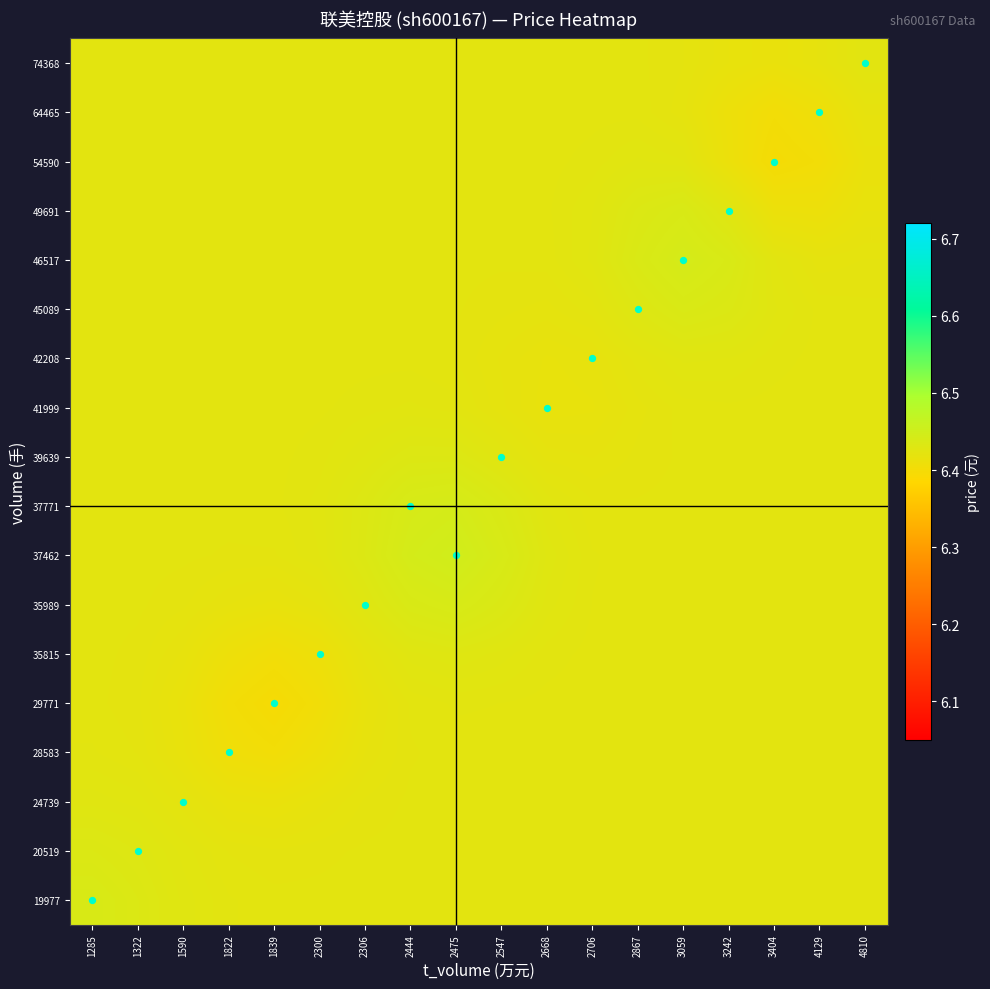

Rank the series at 2444 from highest to lowest value.

37462, 37771, 35989, 39639, 35815, 41999, 42208, 74368, 64465, 54590, 49691, 19977, 46517, 45089, 20519, 24739, 29771, 28583